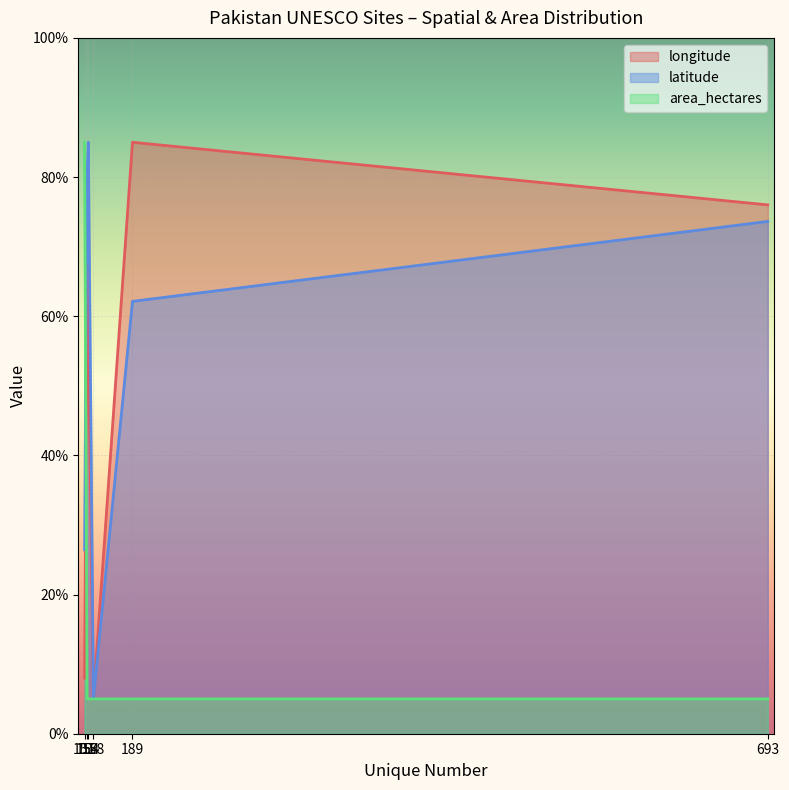

True or false: area_hectares has a value of 6.6 at 158.

False